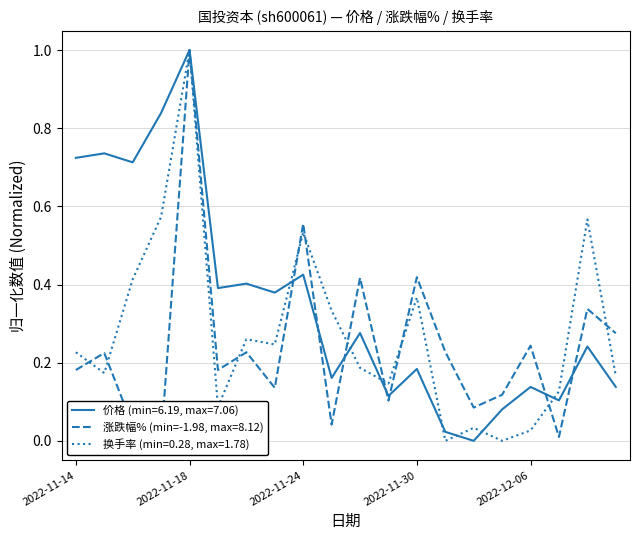

Is this an area chart (filled region under the line)?

No